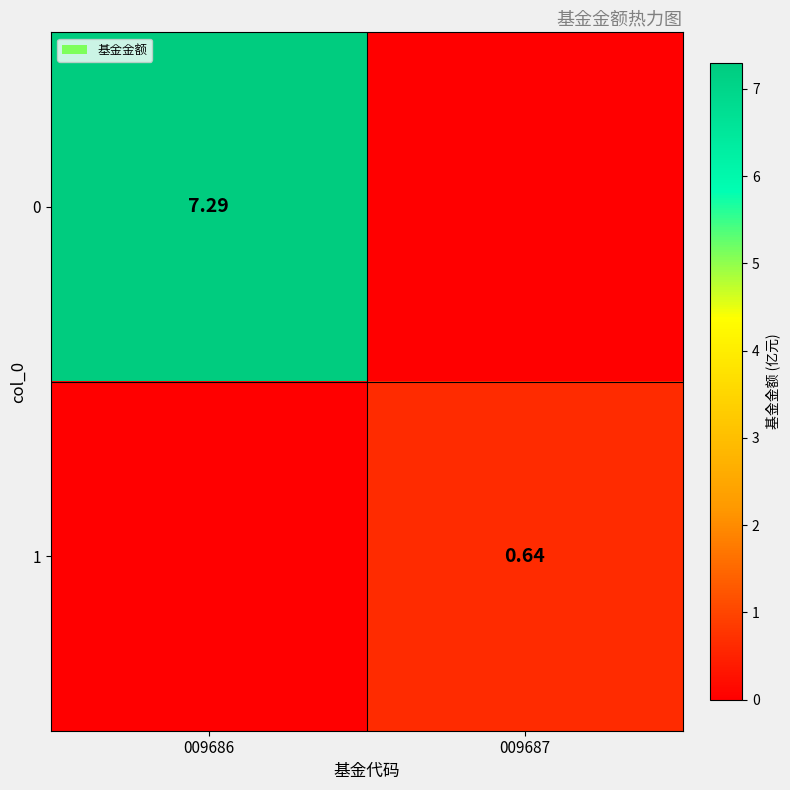

Is the value of 0 at 009686 greater than the value of 1 at 009687?

Yes